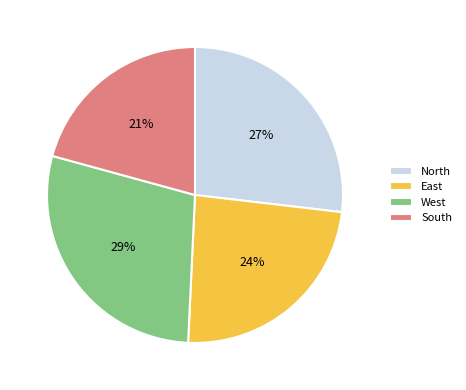

Which slice is the smallest?

South